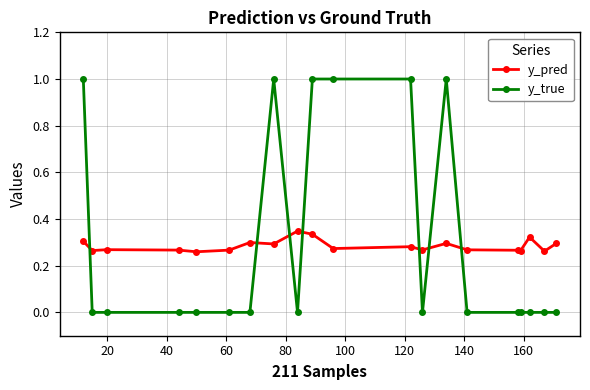

Which series ends up on top after the final intersection of y_true and y_pred?

y_pred